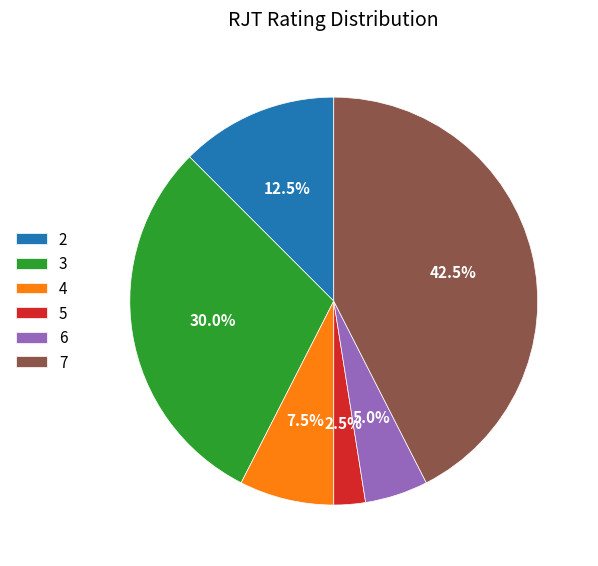

What is the total percentage of 4 and 2?

20.0%